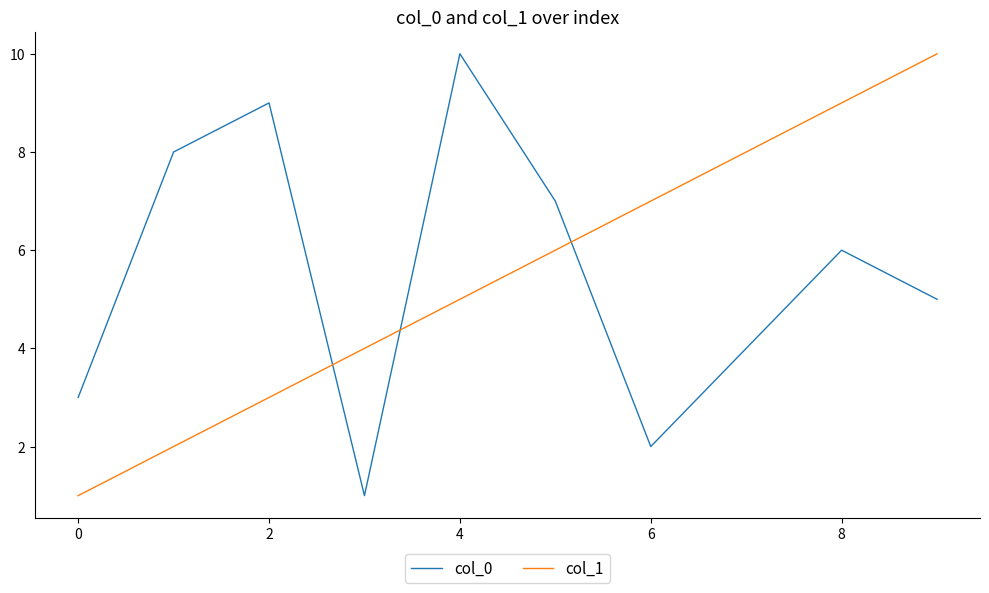

What is the lowest value of the col_0 series?

1